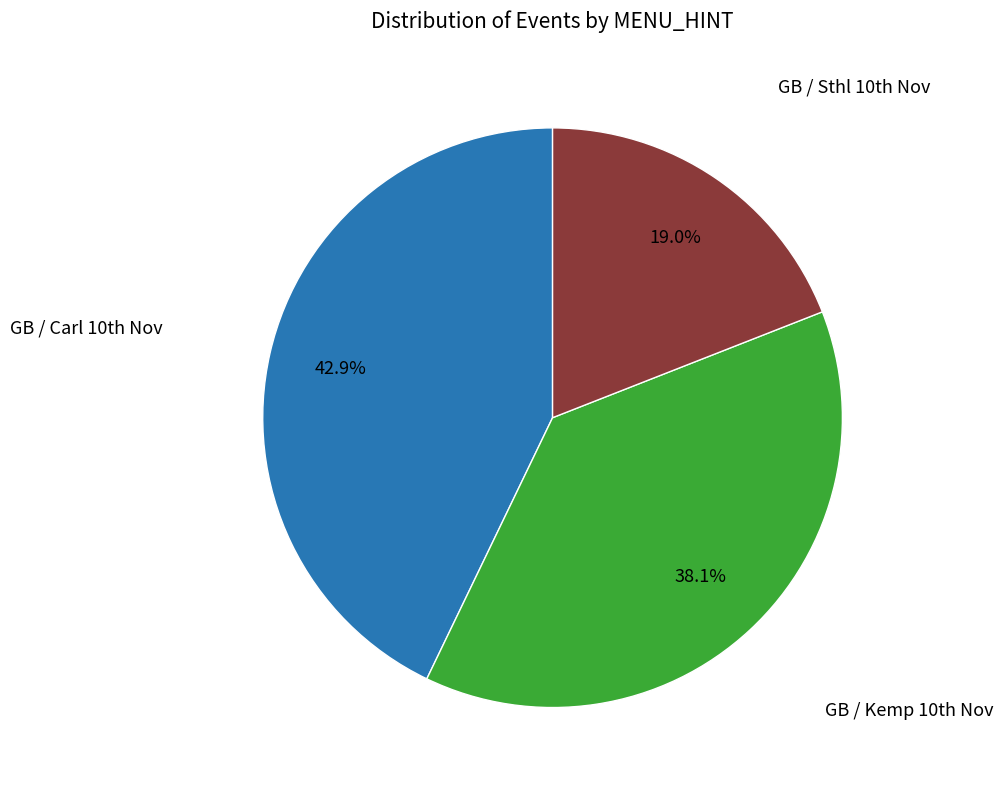

How many segments does this pie chart have?

3